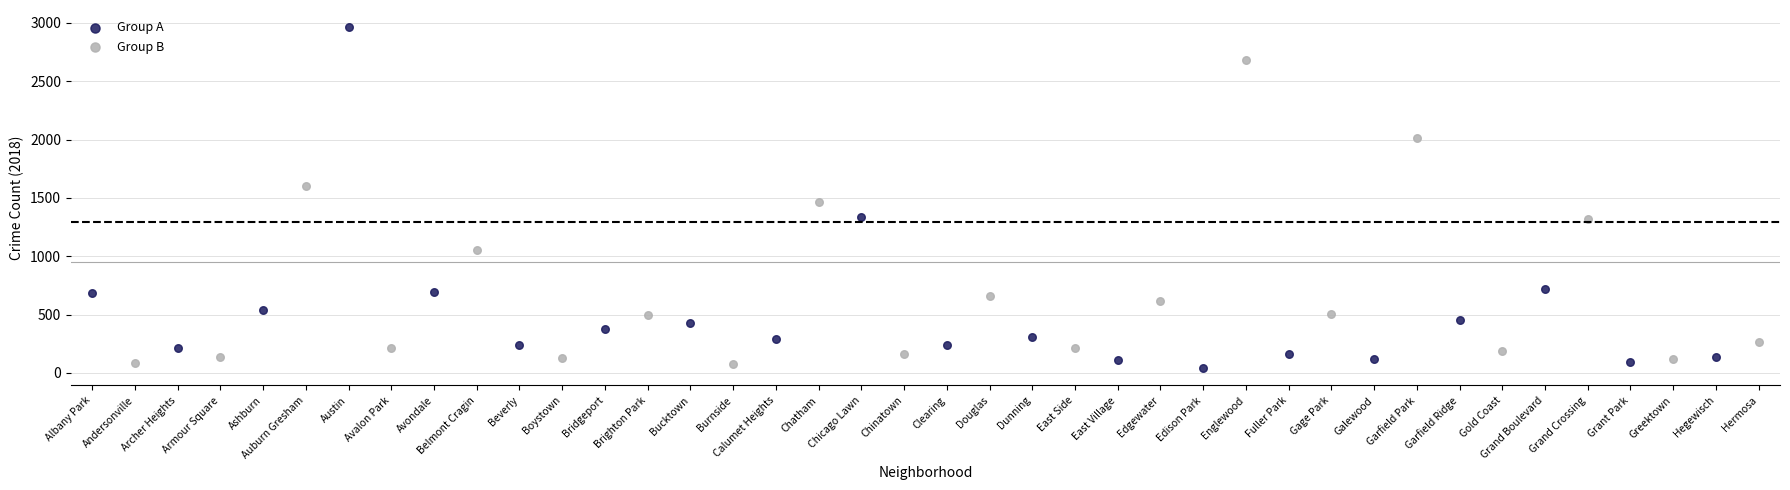

What are all the series names shown in the legend?

Group A, Group B